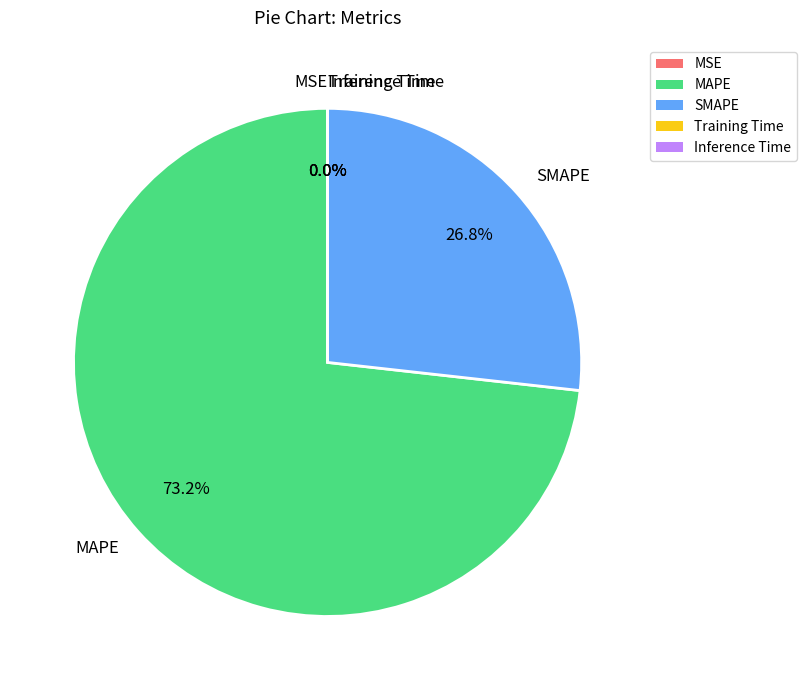

What is the largest slice in the pie chart?

MAPE